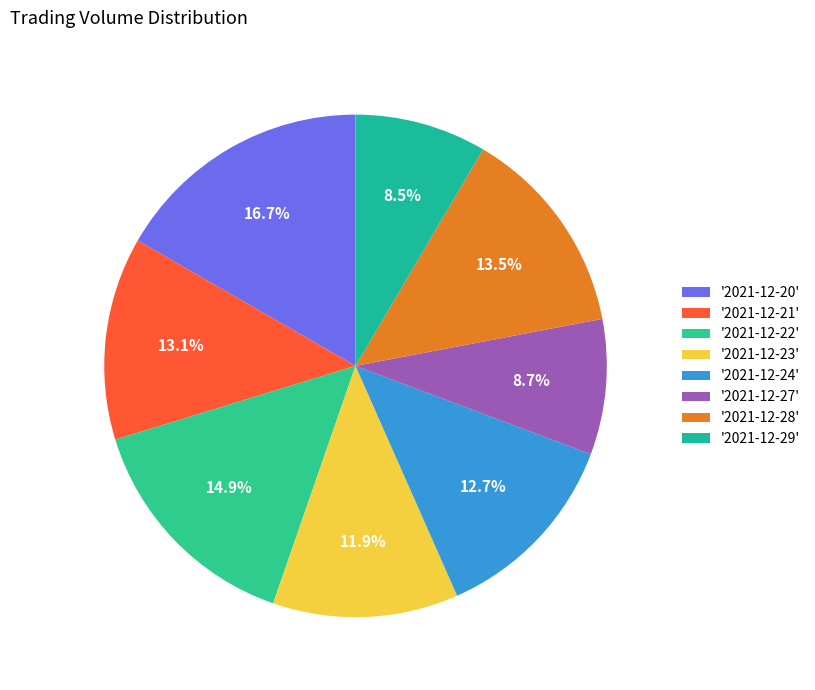

To the nearest percent, what is the difference between the largest and smallest slice percentages?

8%